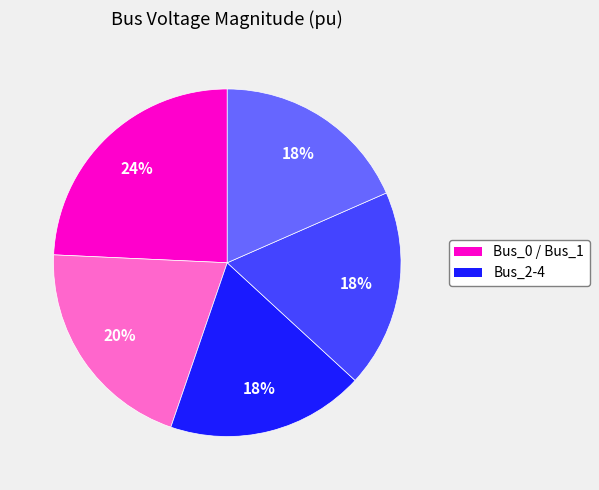

Is there a majority slice in this chart?

No